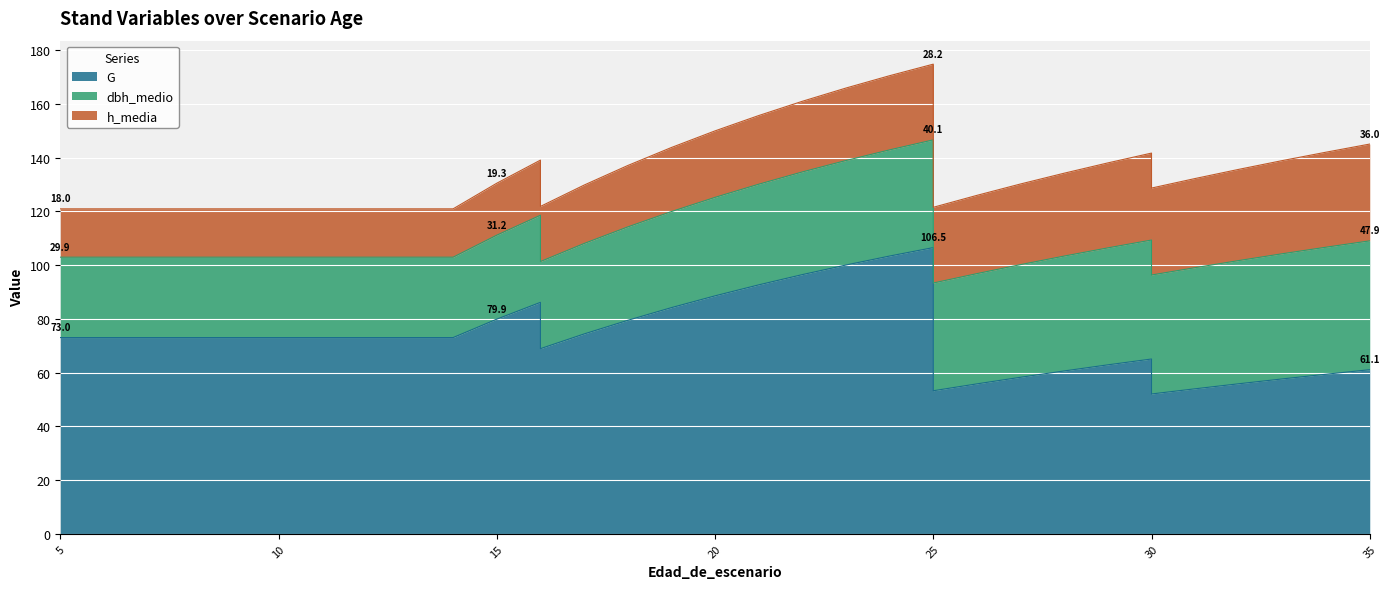

Is it true that h_media equals 18.0 at 14?

True